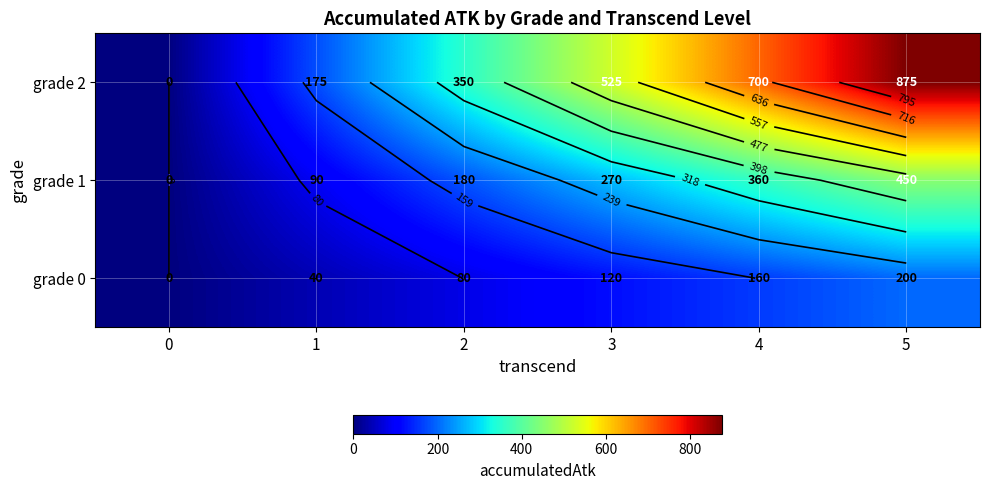

Where does the grade 0 series first go above 120?

4